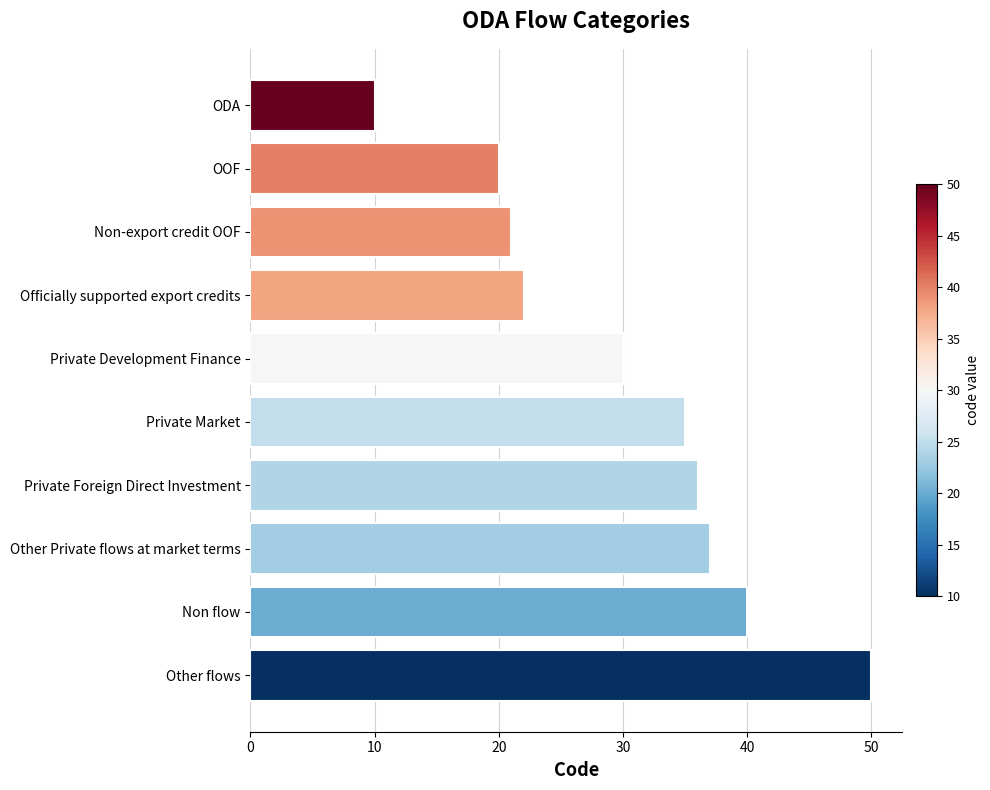

What is the sum of the values at Private Development Finance and ODA?

40